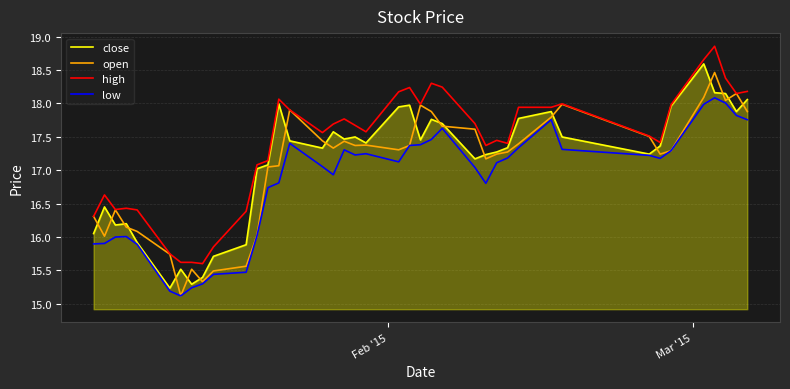

What is the difference between the second highest and minimum values in the open series?

3.0